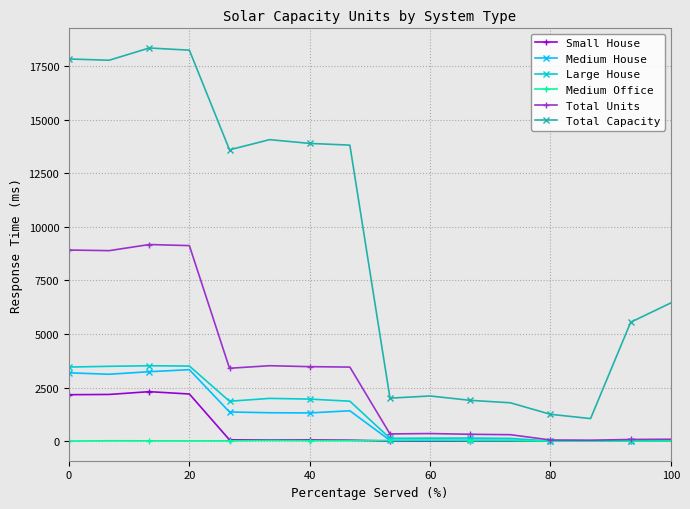

Which series has the largest range (max minus min)?

Total Capacity